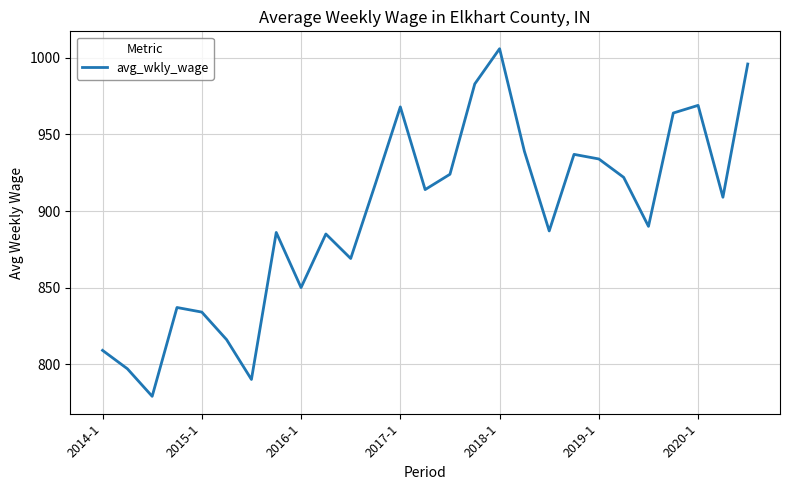

What is the difference between the maximum and minimum values?

227